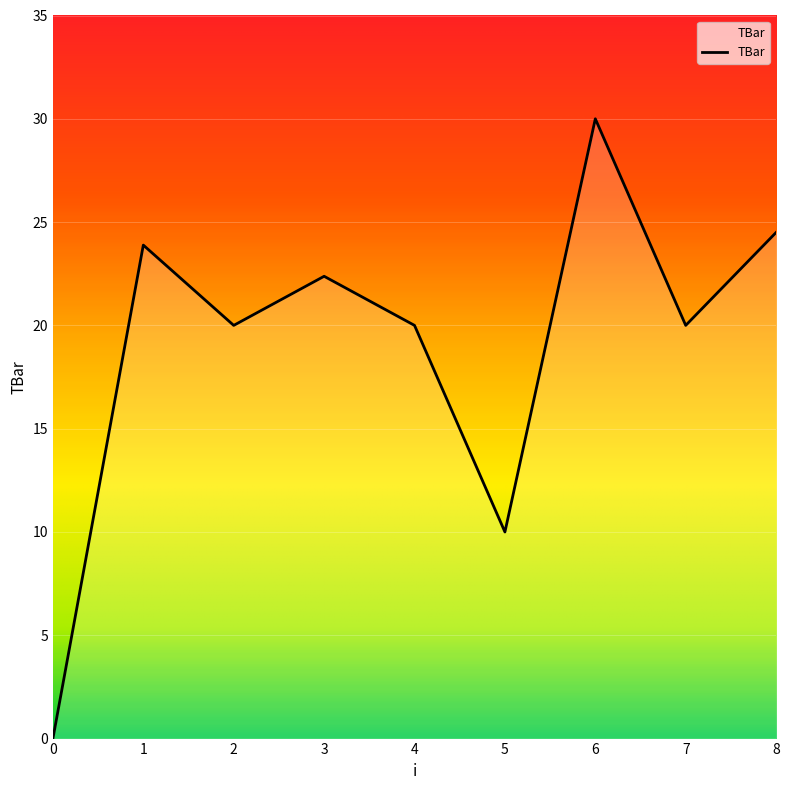

Read the value at 3.

22.4